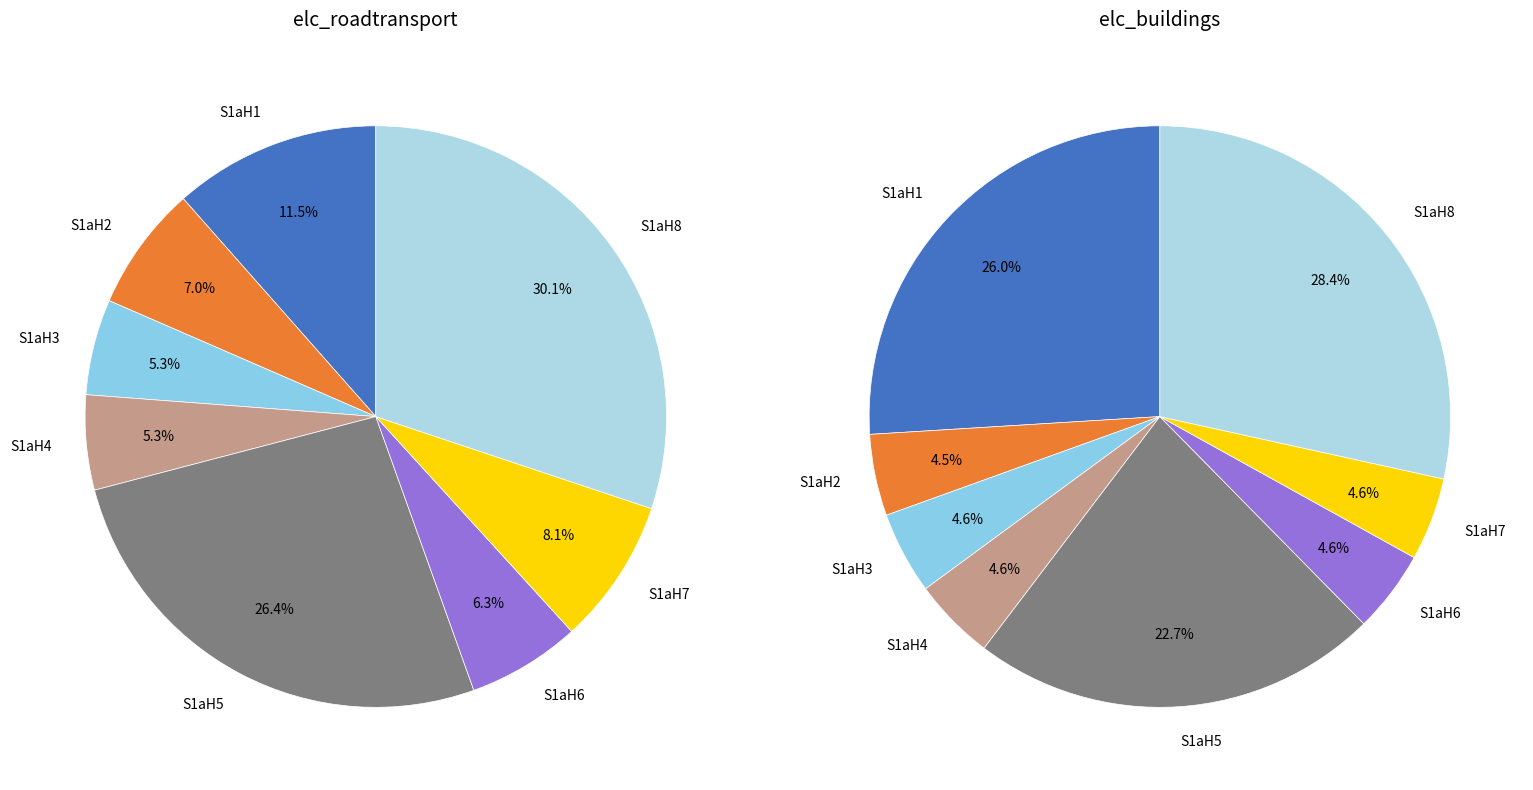

Count the number of slices in the pie.

8